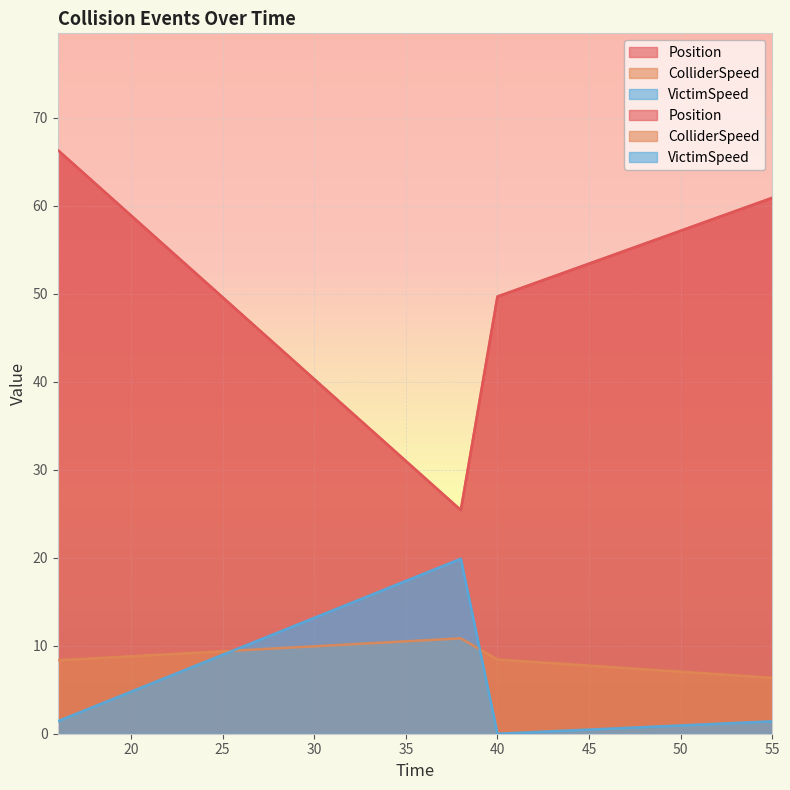

What is the difference between the VictimSpeed values at 38.0 and 55.0?

18.5